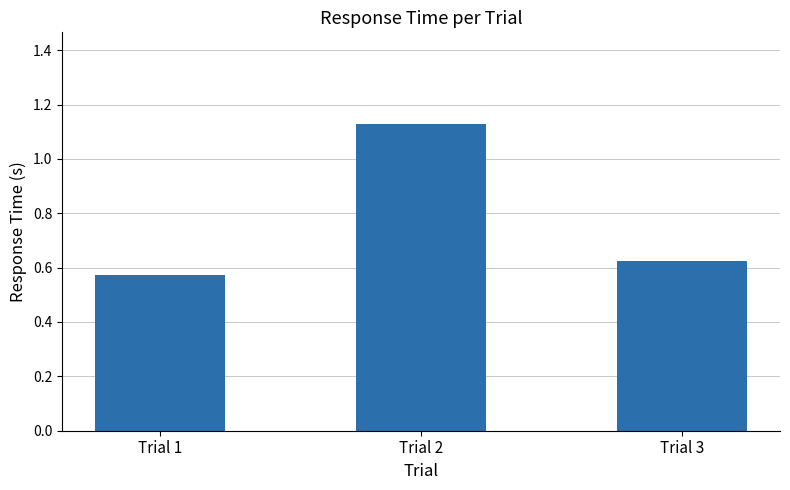

At which label is the value closest to 0?

Trial 1